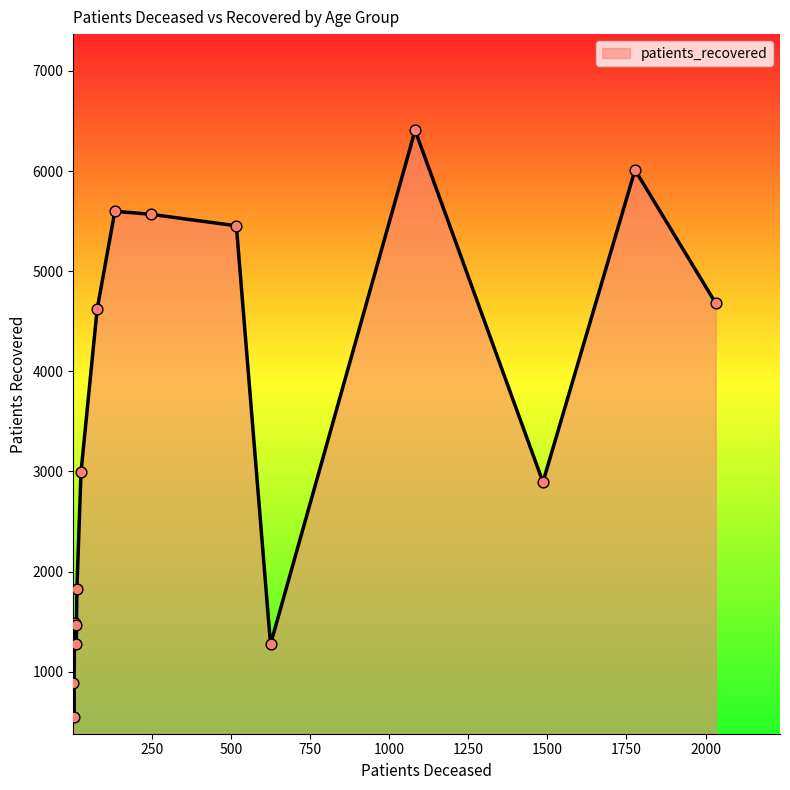

What is the difference between the maximum and minimum values?

5861